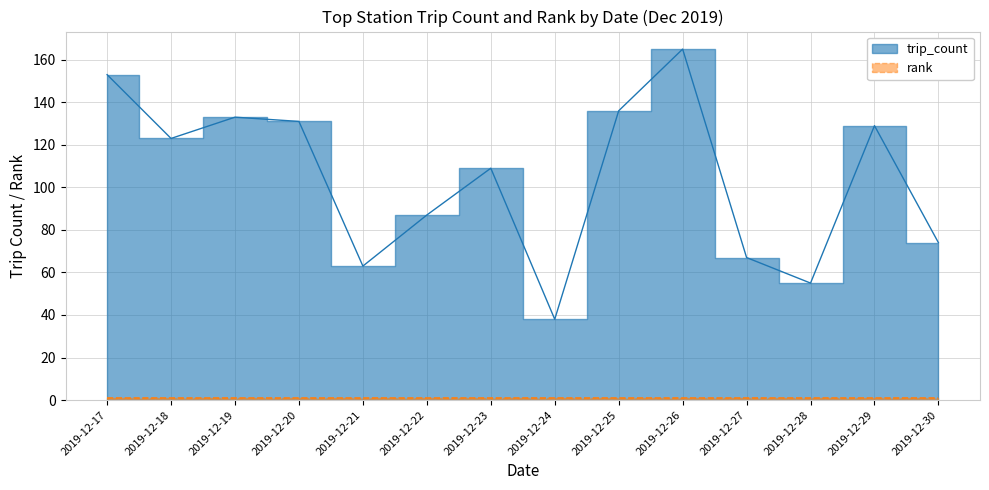

What is the smallest value displayed?

38